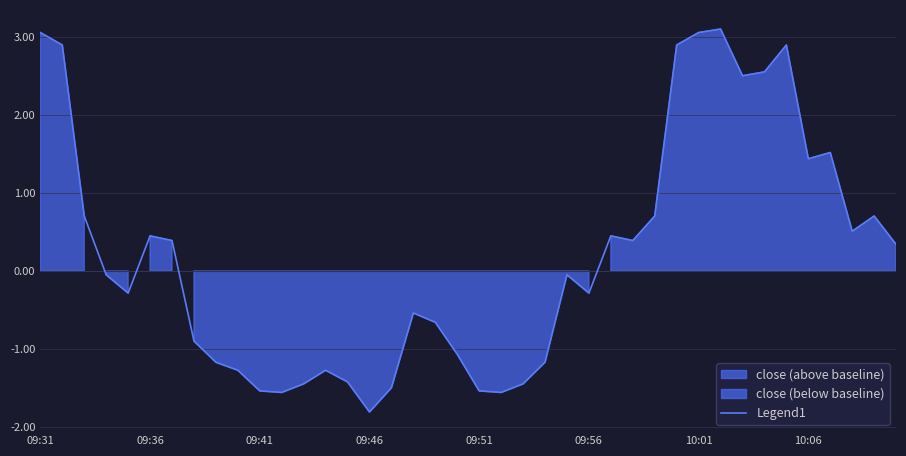

How many values exceed 0?

19